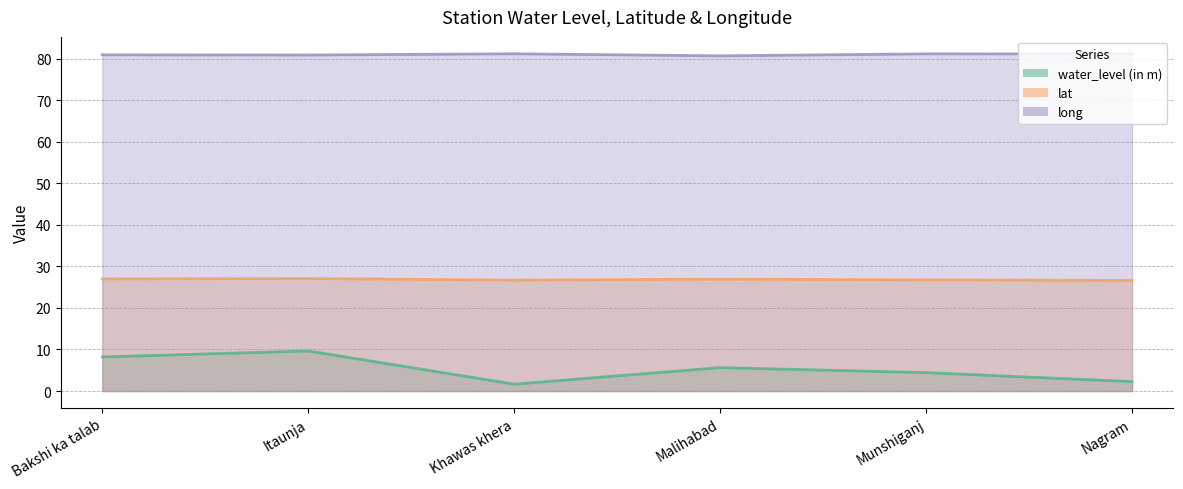

What is the label of the 5th point from the left?

Munshiganj